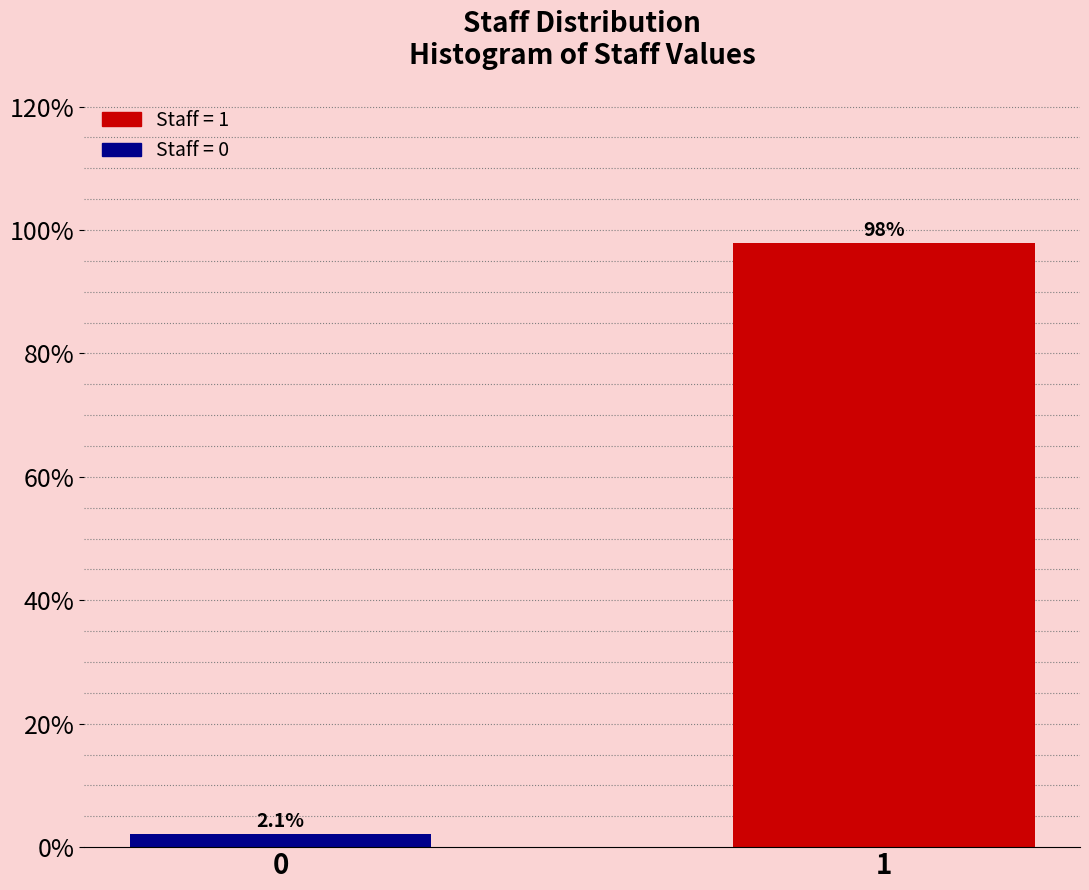

Reading left to right, transcribe all the data shown in this chart.

0=2.1	1=97.9